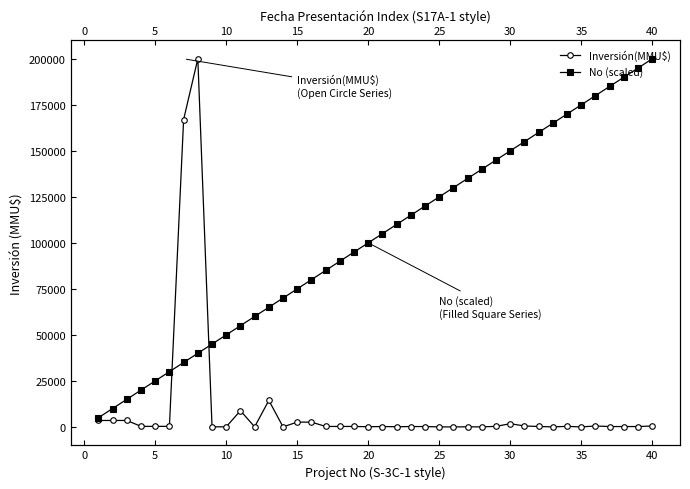

Rank the series by their average value, from highest to lowest.

No (scaled), Inversión(MMU$)